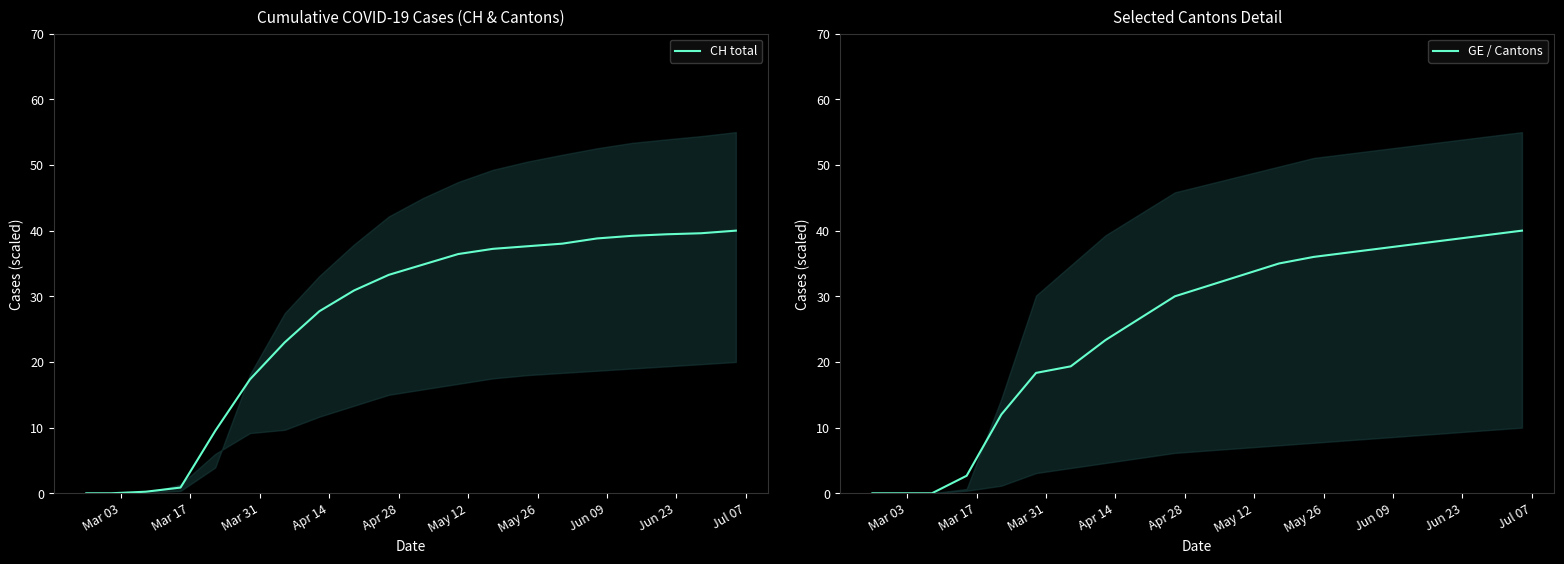

What is the highest value of the CH total series?

40.0